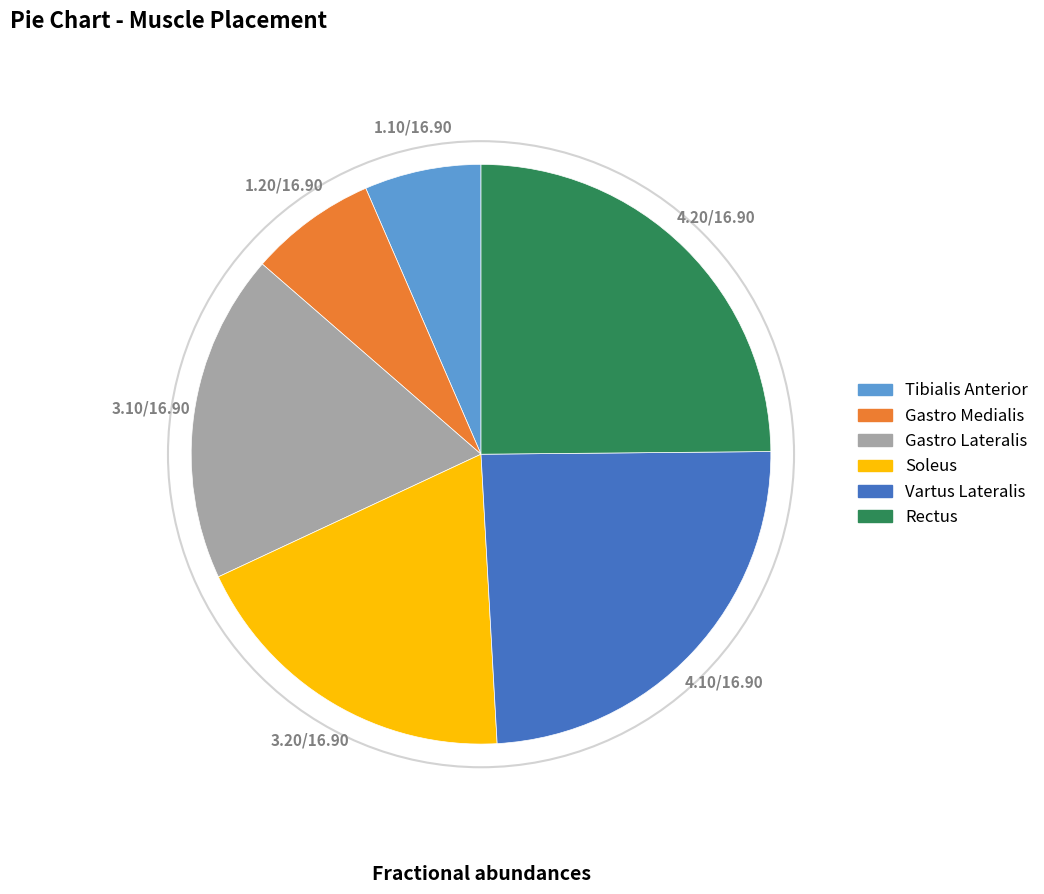

Which has a higher value, Soleus or Gastro Lateralis?

Soleus